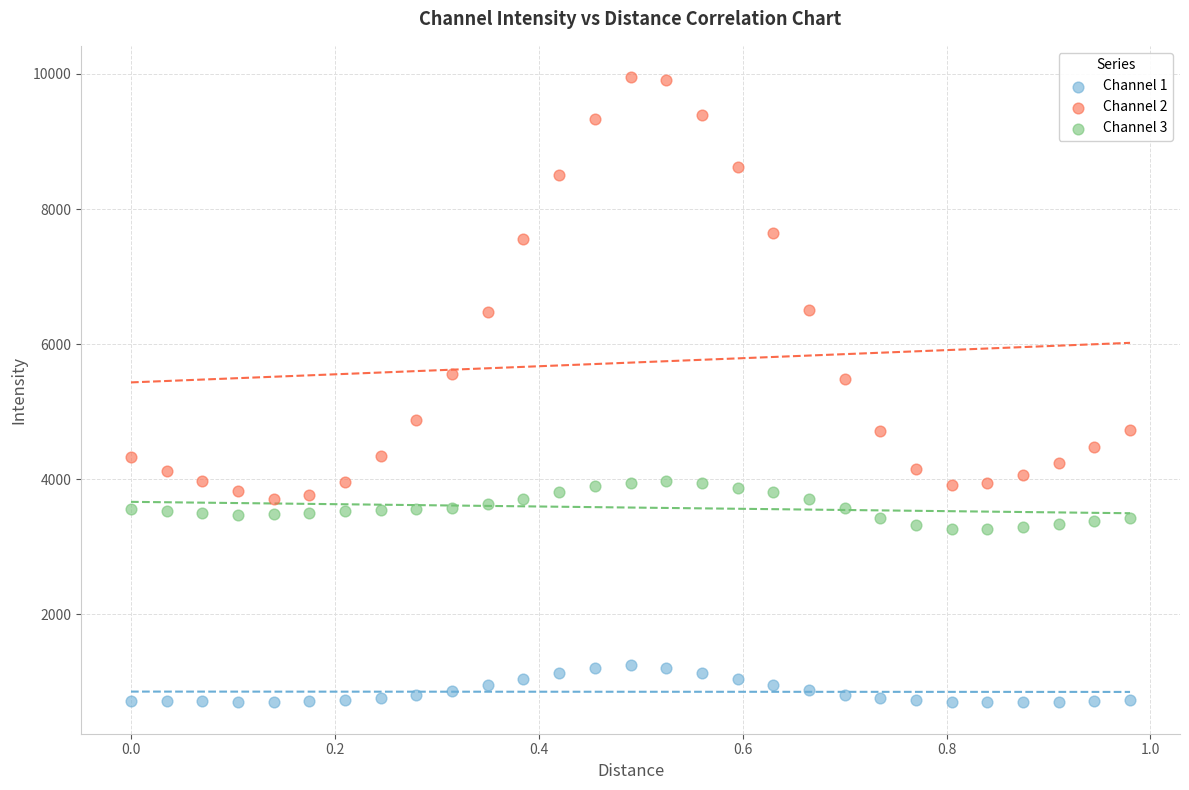

Which series has the widest spread of Y values?

Channel 2